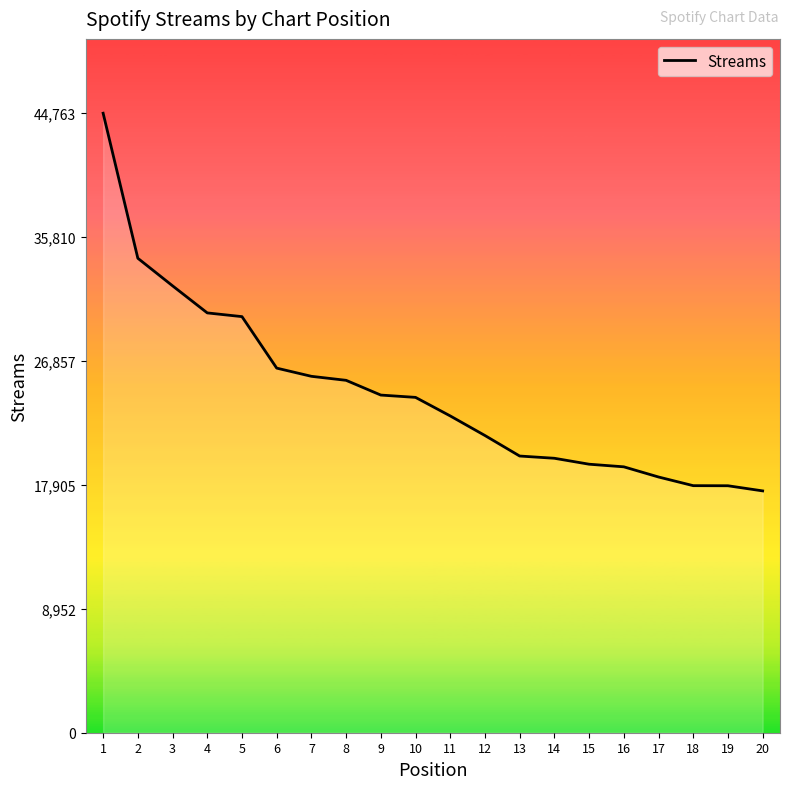

What is the smallest value displayed?

17474